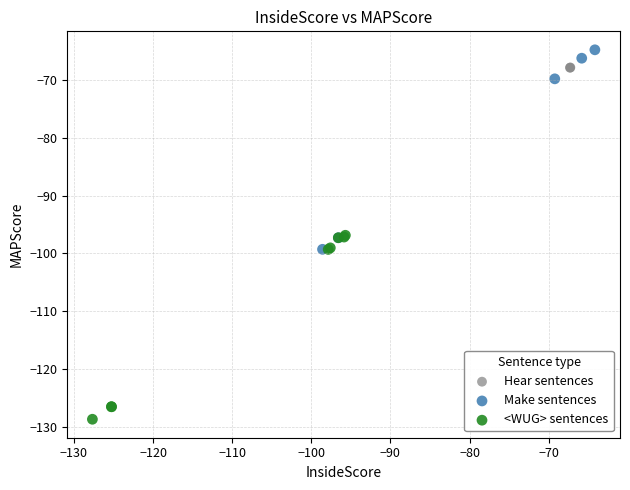

Which series reaches the minimum Y coordinate?

<WUG> sentences